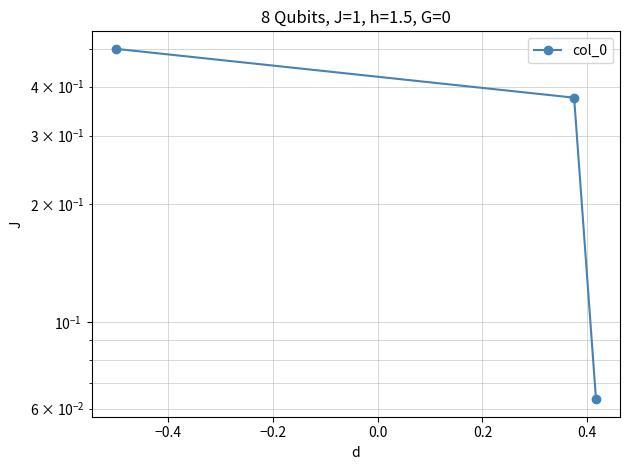

True or false: the data shows 0.8 at −0.6.

False